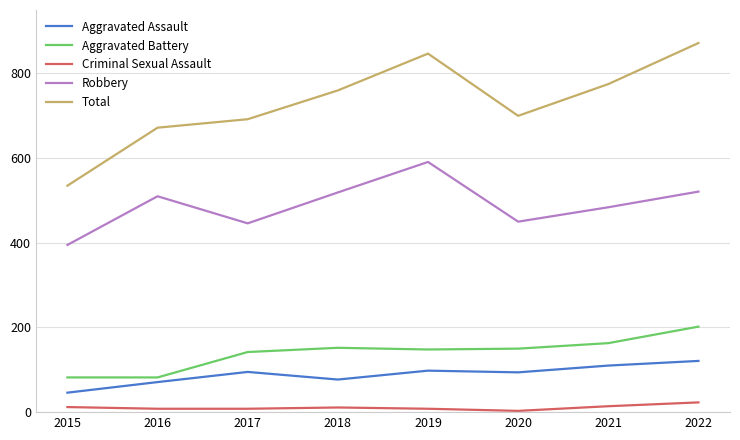

True or false: Aggravated Assault and Total intersect in this chart.

False